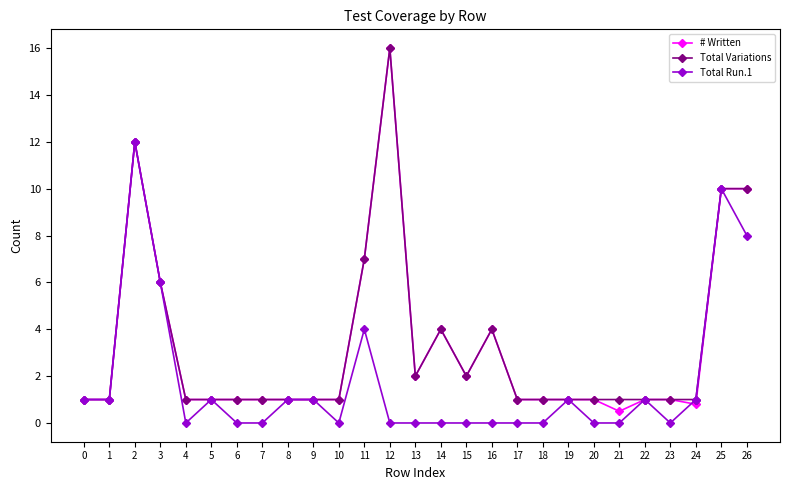

Reading left to right, what are all the values shown in this chart?

# Written: 0=1.0	1=1.0	2=12.0	3=6.0	4=1.0	5=1.0	6=1.0	7=1.0	8=1.0	9=1.0	10=1.0	11=7.0	12=16.0	13=2.0	14=4.0	15=2.0	16=4.0	17=1.0	18=1.0	19=1.0	20=1.0	21=0.5	22=1.0	23=1.0	24=0.8	25=10.0	26=10.0
Total Variations: 0=1.0	1=1.0	2=12.0	3=6.0	4=1.0	5=1.0	6=1.0	7=1.0	8=1.0	9=1.0	10=1.0	11=7.0	12=16.0	13=2.0	14=4.0	15=2.0	16=4.0	17=1.0	18=1.0	19=1.0	20=1.0	21=1.0	22=1.0	23=1.0	24=1.0	25=10.0	26=10.0
Total Run.1: 0=1.0	1=1.0	2=12.0	3=6.0	4=0.0	5=1.0	6=0.0	7=0.0	8=1.0	9=1.0	10=0.0	11=4.0	12=0.0	13=0.0	14=0.0	15=0.0	16=0.0	17=0.0	18=0.0	19=1.0	20=0.0	21=0.0	22=1.0	23=0.0	24=1.0	25=10.0	26=8.0